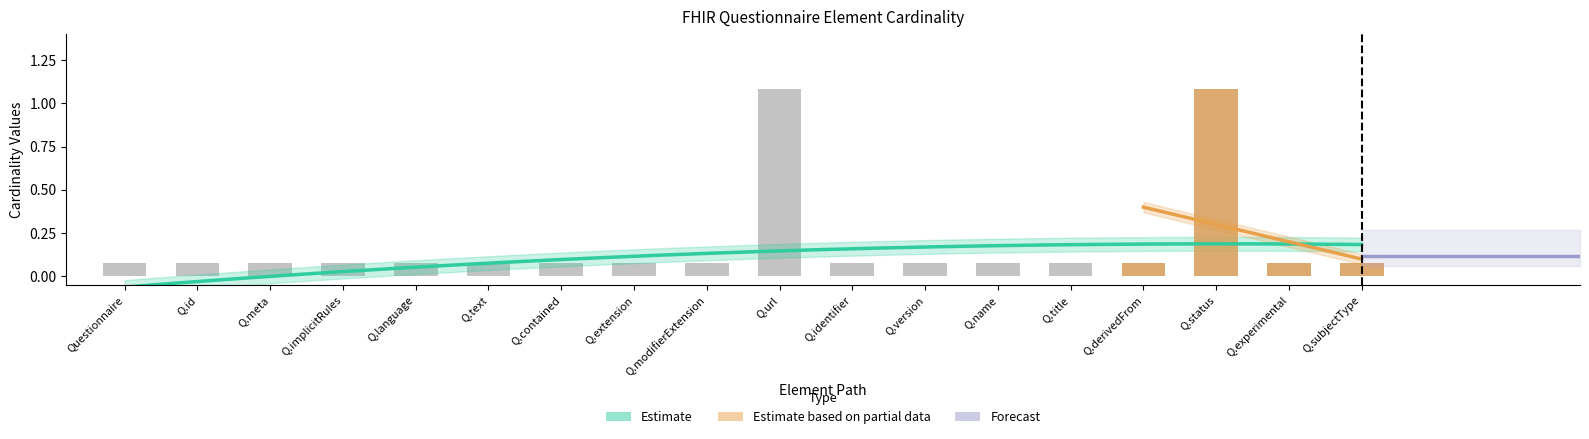

The value at Q.implicitRules is 0.1. True or false?

True